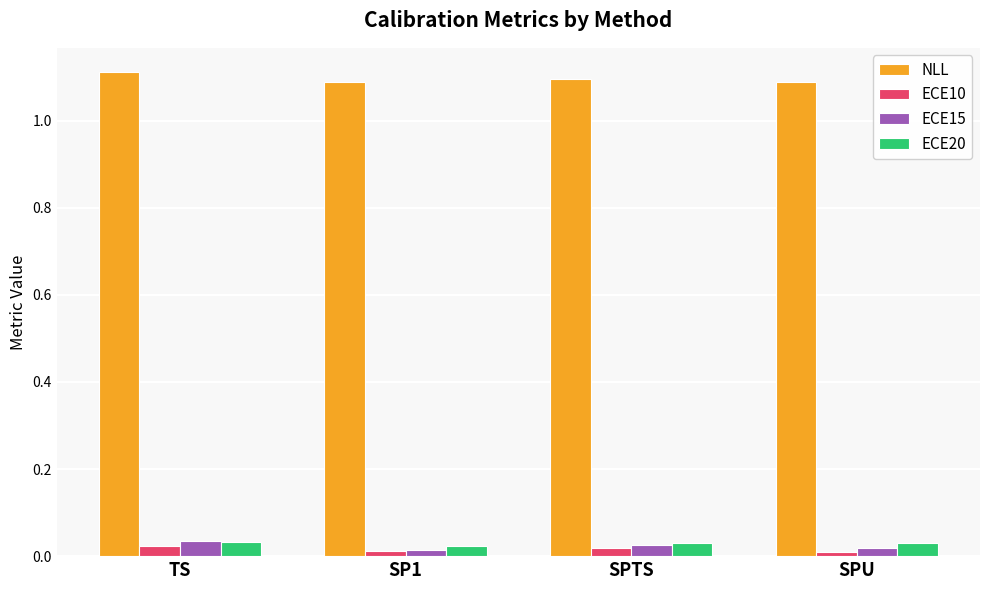

Which series has the largest total across all categories?

NLL